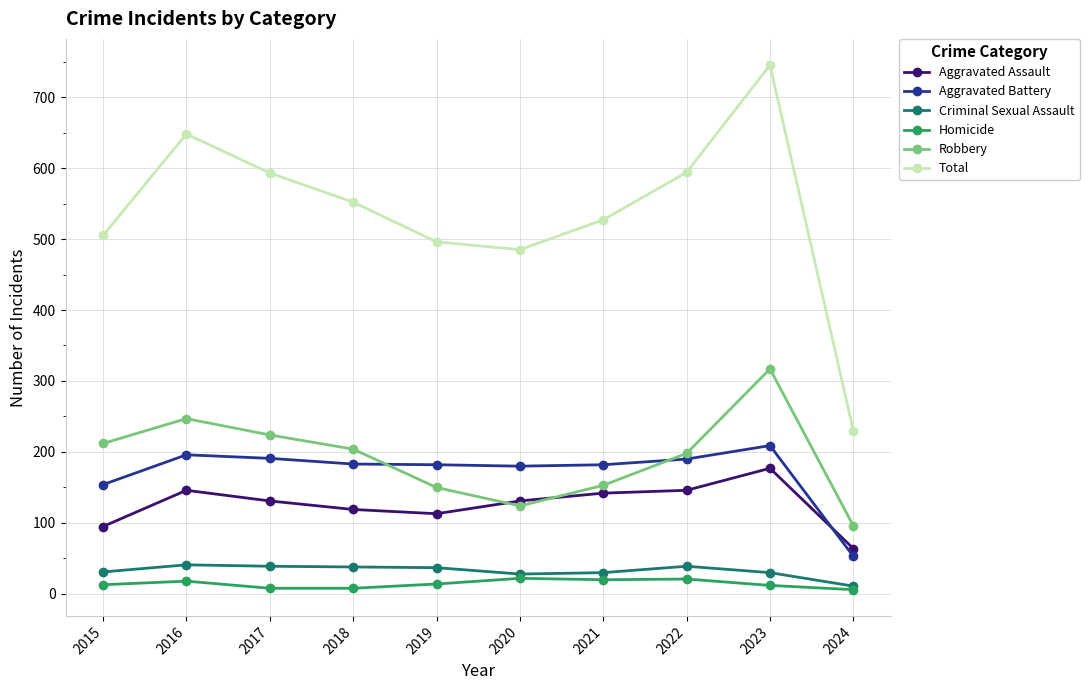

True or false: Total and Robbery intersect in this chart.

False